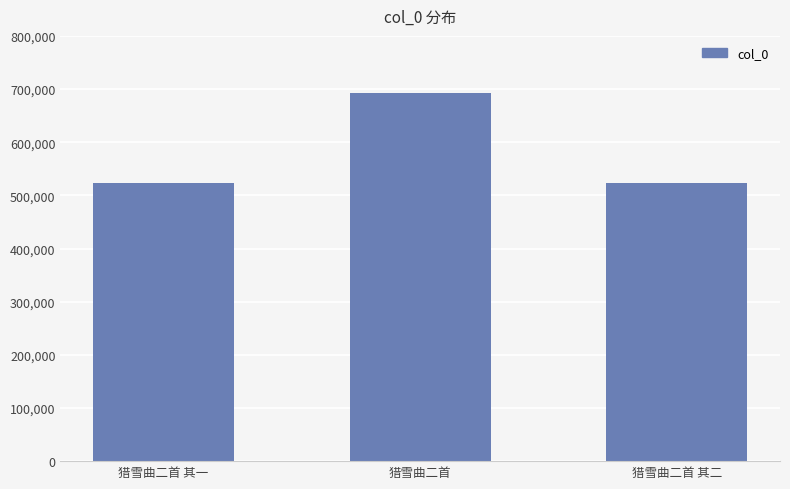

What is the approximate value at 猎雪曲二首?

691876